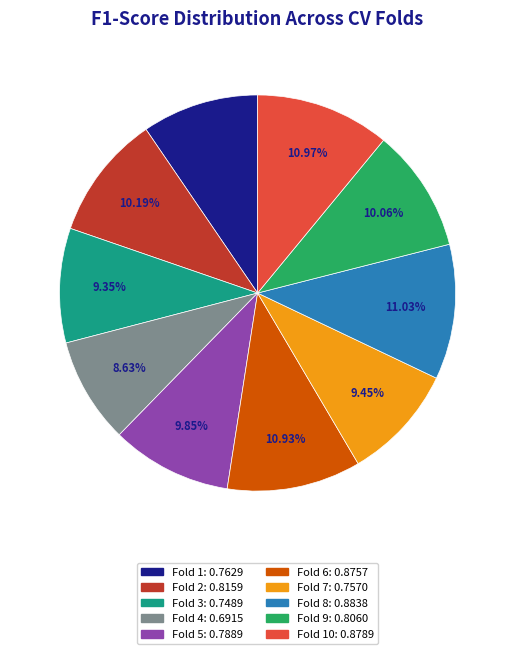

Is there a majority slice in this chart?

No